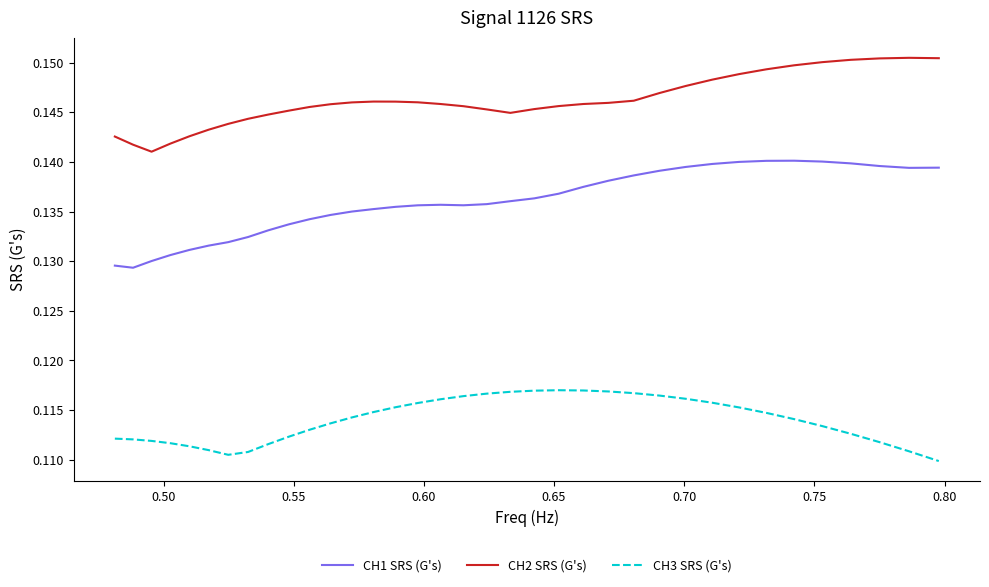

Which series has the largest total across all categories?

CH2 SRS (G's)